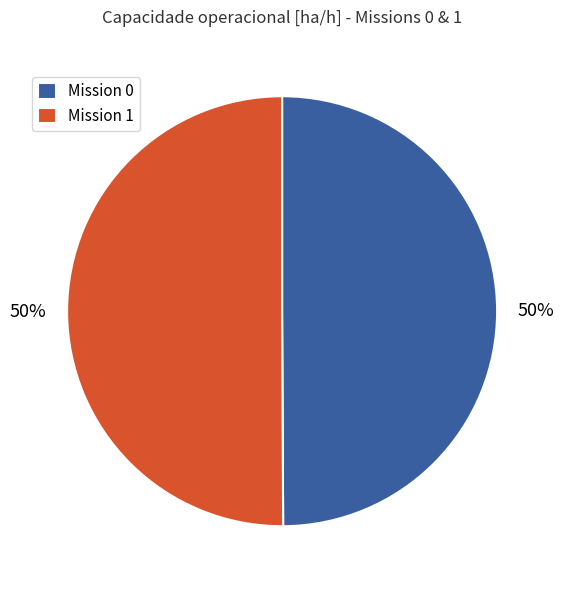

To the nearest percent, what is the average slice percentage?

50%